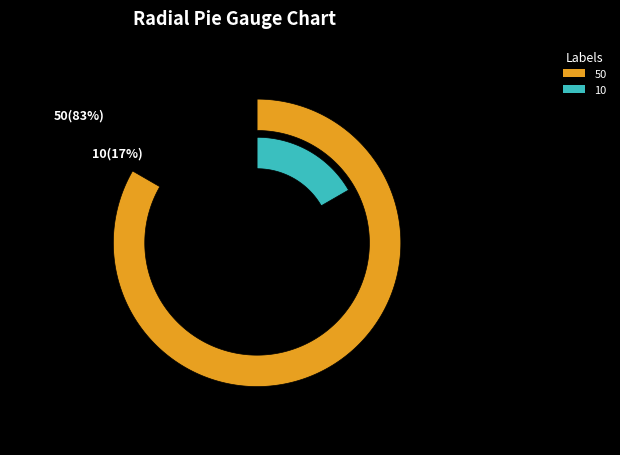

Rank the categories by value from lowest to highest.

10, 50